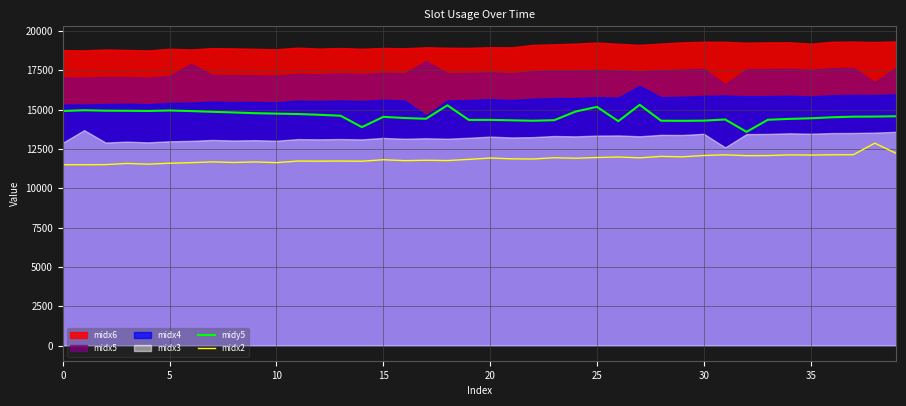

Is the value of midx2 at 25 greater than the value of midy5 at 25?

No